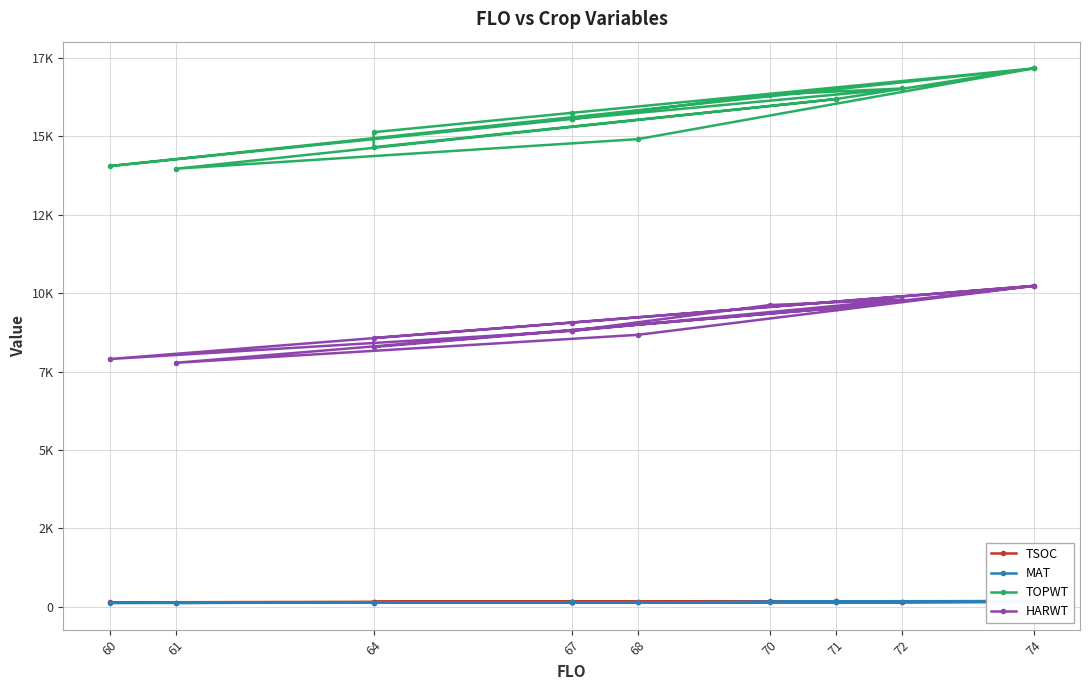

How many series are shown in this chart?

4